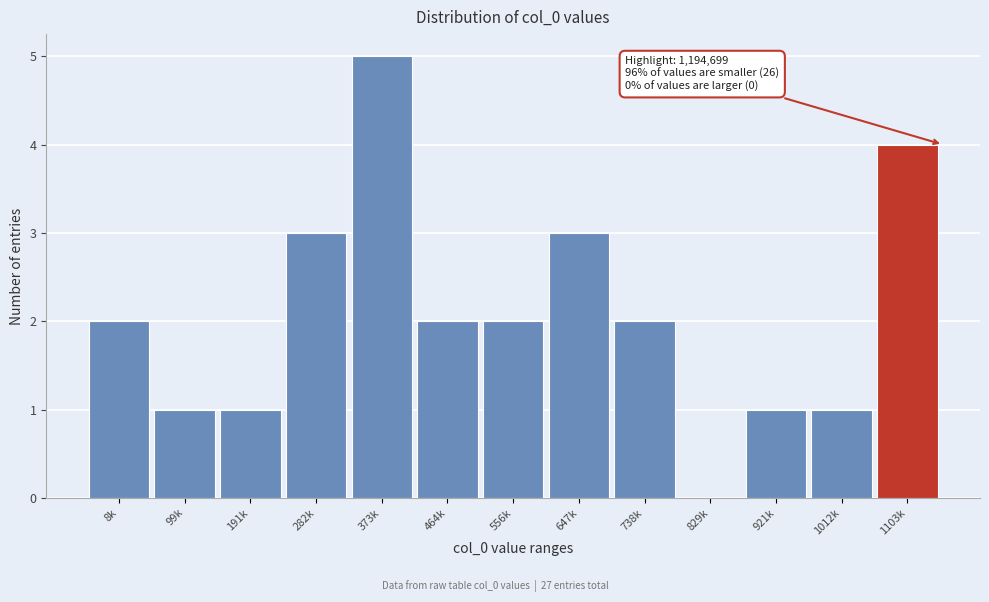

Reading left to right, extract all data points from this chart.

8k=2	99k=1	191k=1	282k=3	373k=5	464k=2	556k=2	647k=3	738k=2	829k=0	921k=1	1012k=1	1103k=4